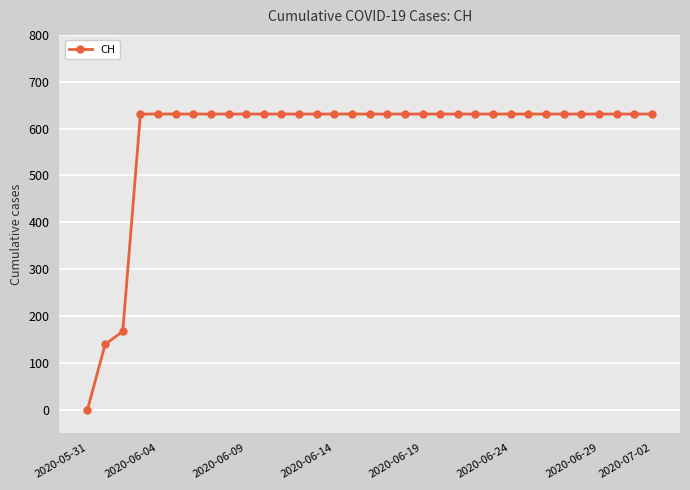

Reading left to right, list all the values displayed in this chart.

0	139	167	631	631	631	631	631	631	631	631	631	631	631	631	631	631	631	631	631	631	631	631	631	631	631	631	631	631	631	631	631	631